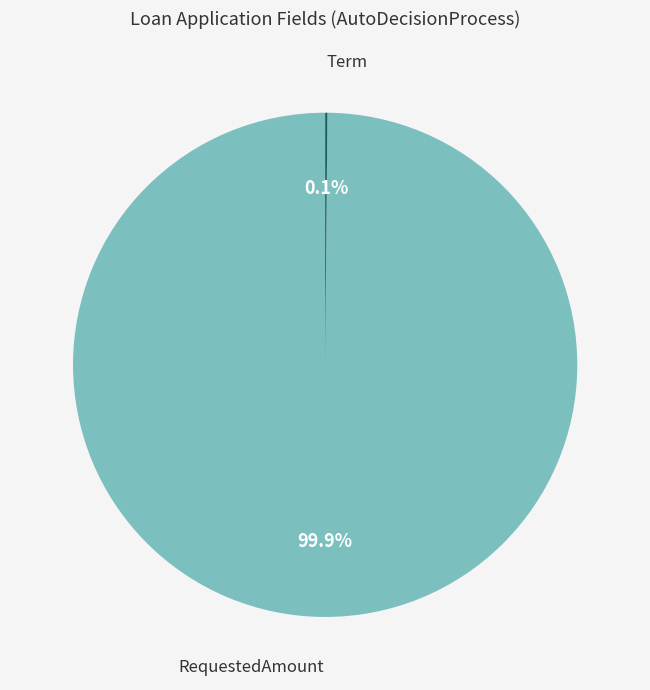

Does RequestedAmount represent more than half of the total?

Yes